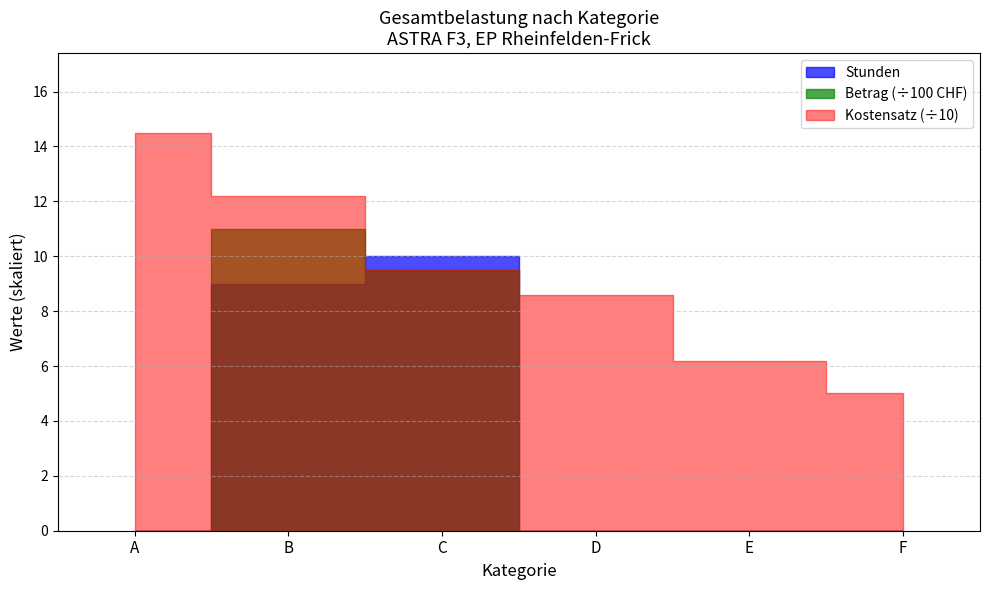

How many Kategorie C values are between 0 and 950?

3